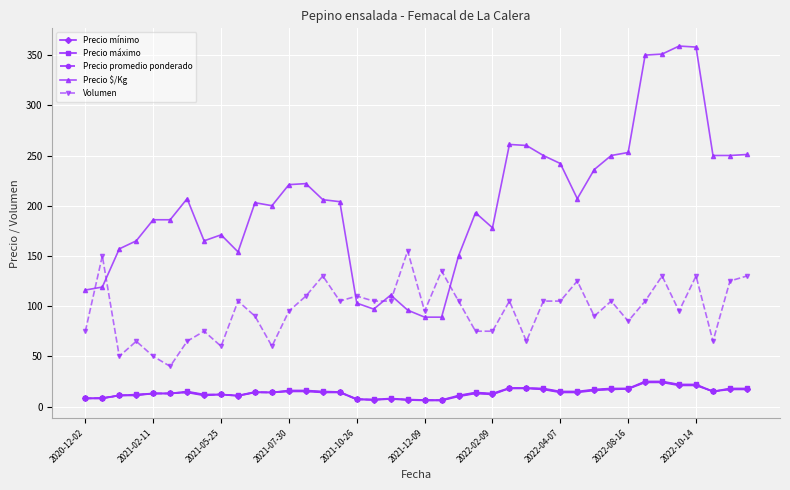

What are all the series names shown in the legend?

Precio mínimo, Precio máximo, Precio promedio ponderado, Precio $/Kg, Volumen